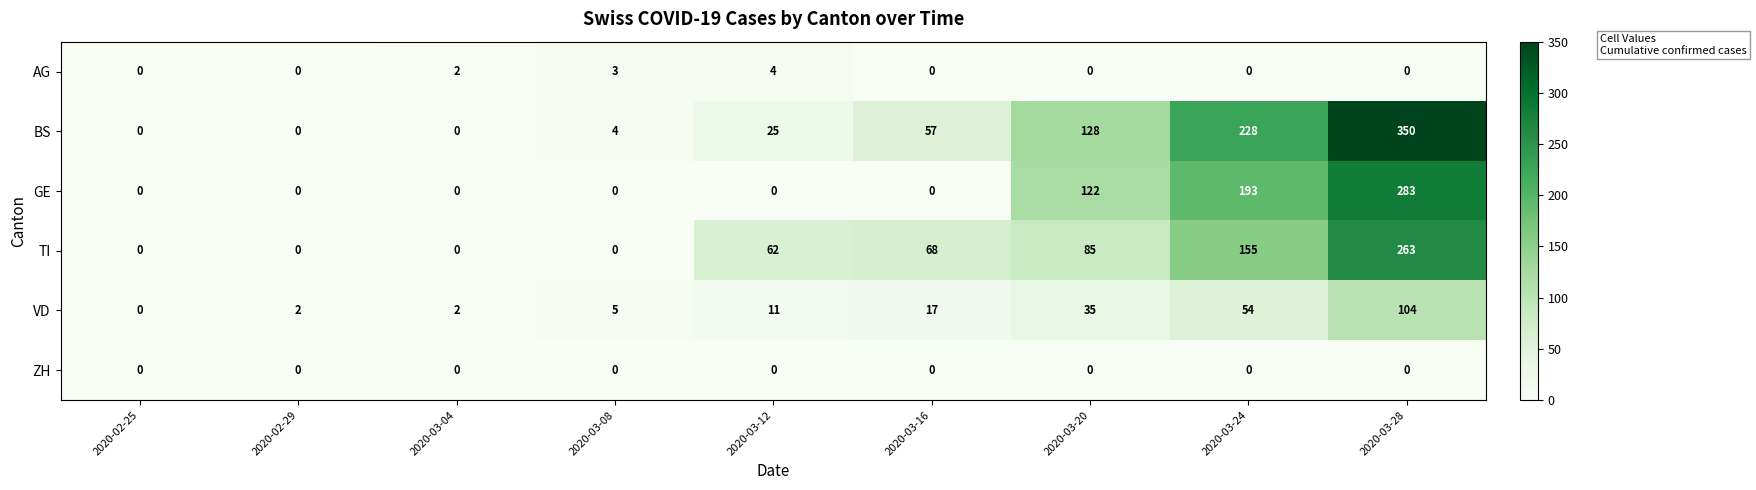

At which category is the sum across all series the highest?

2020-03-28